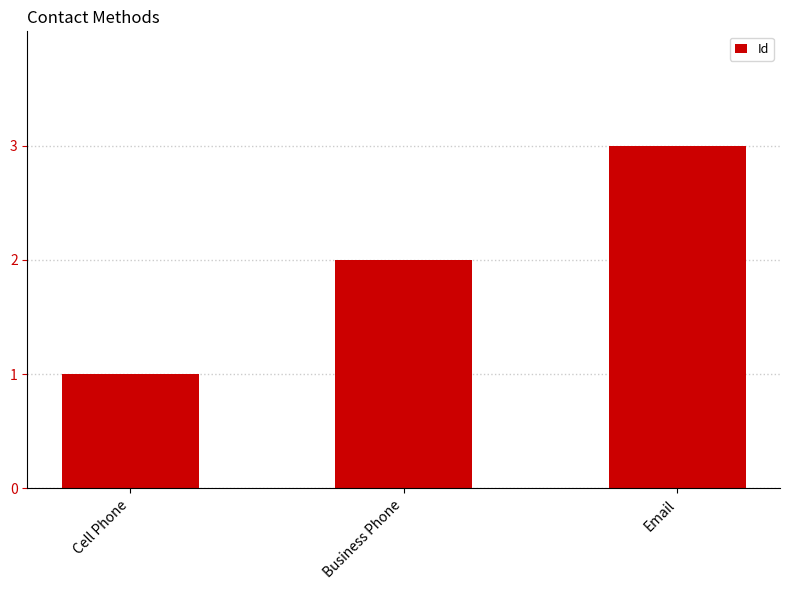

What is the change in value from Cell Phone to Business Phone?

+1